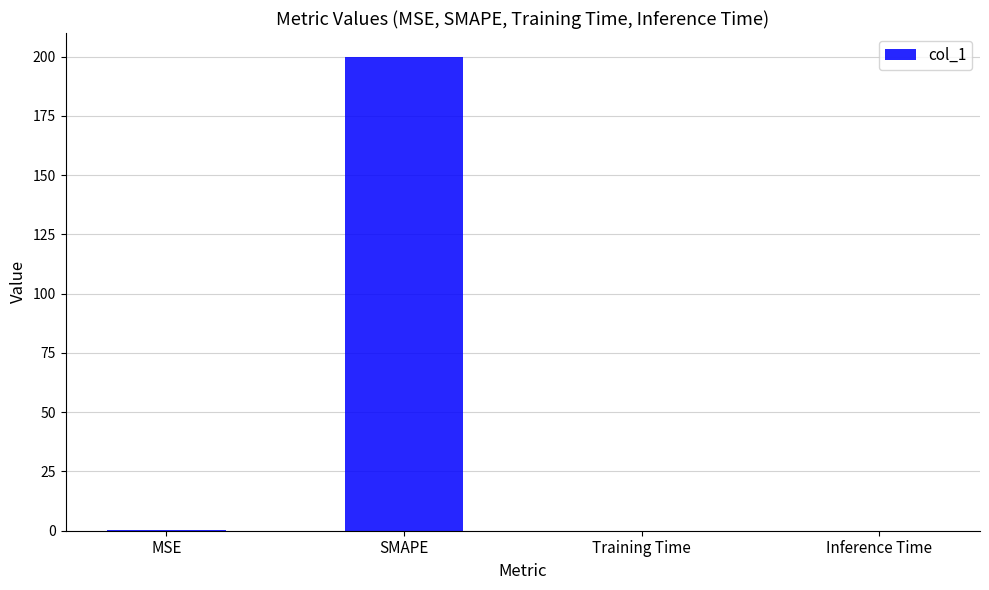

What is the approximate value at SMAPE?

200.0